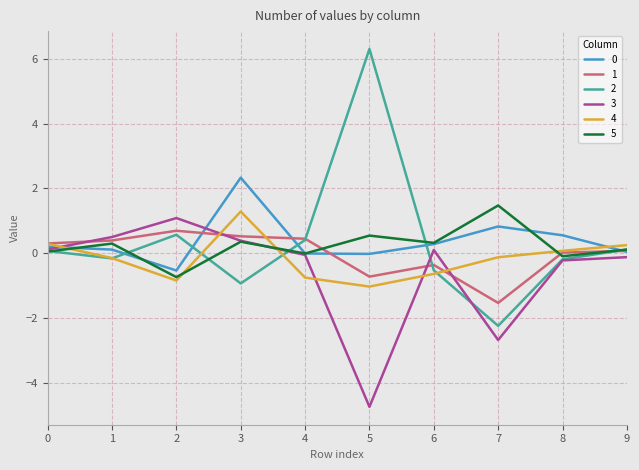

Is it true that 3 equals -0.2 at 8?

True